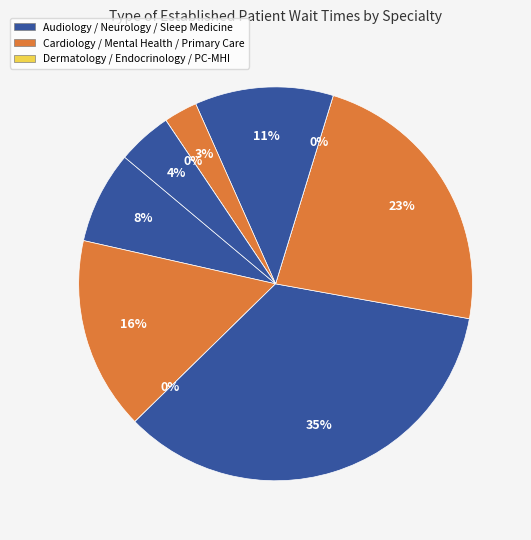

To the nearest percent, what portion does AUDIOLOGY represent?

8%